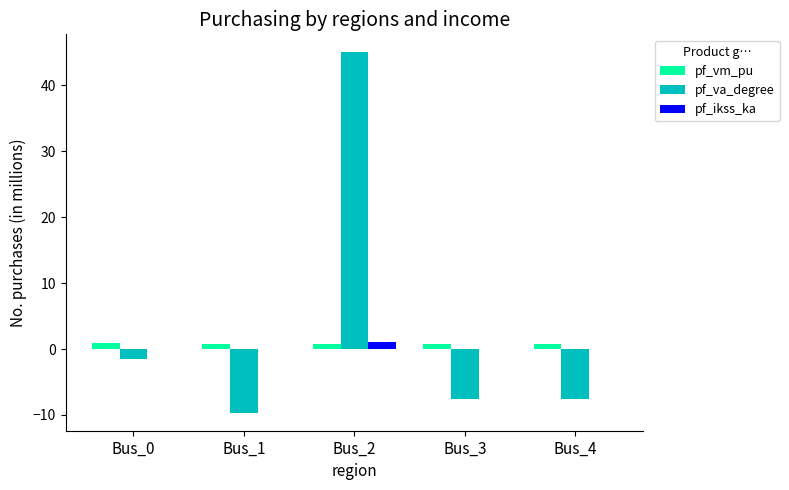

The value of pf_va_degree at Bus_3 is -13.3. True or false?

False